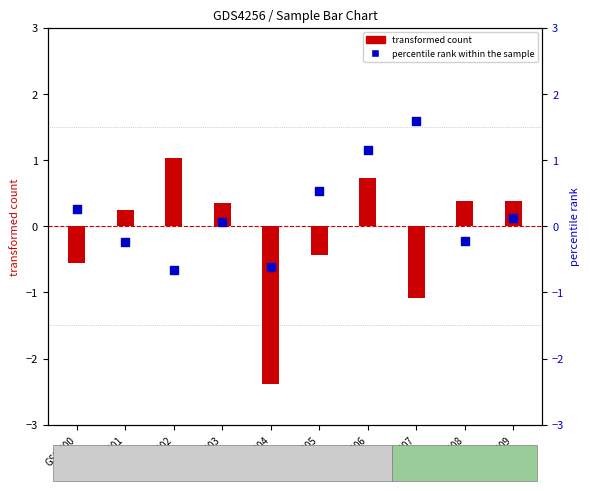

What is the change in value from GSM503 to GSM506?

+1.1